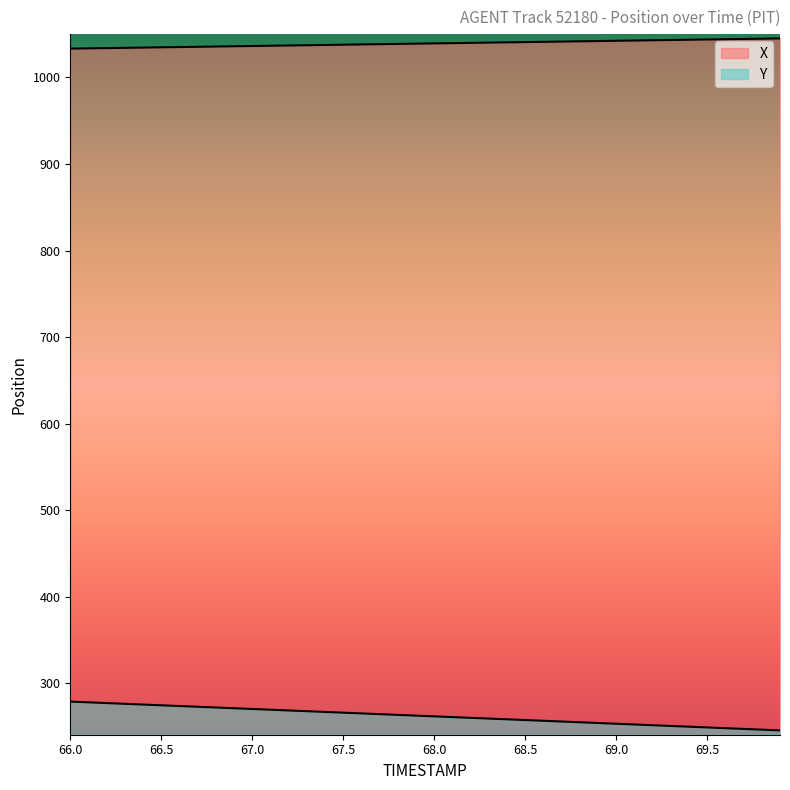

Rank the series at 69.1 from lowest to highest value.

Y, X